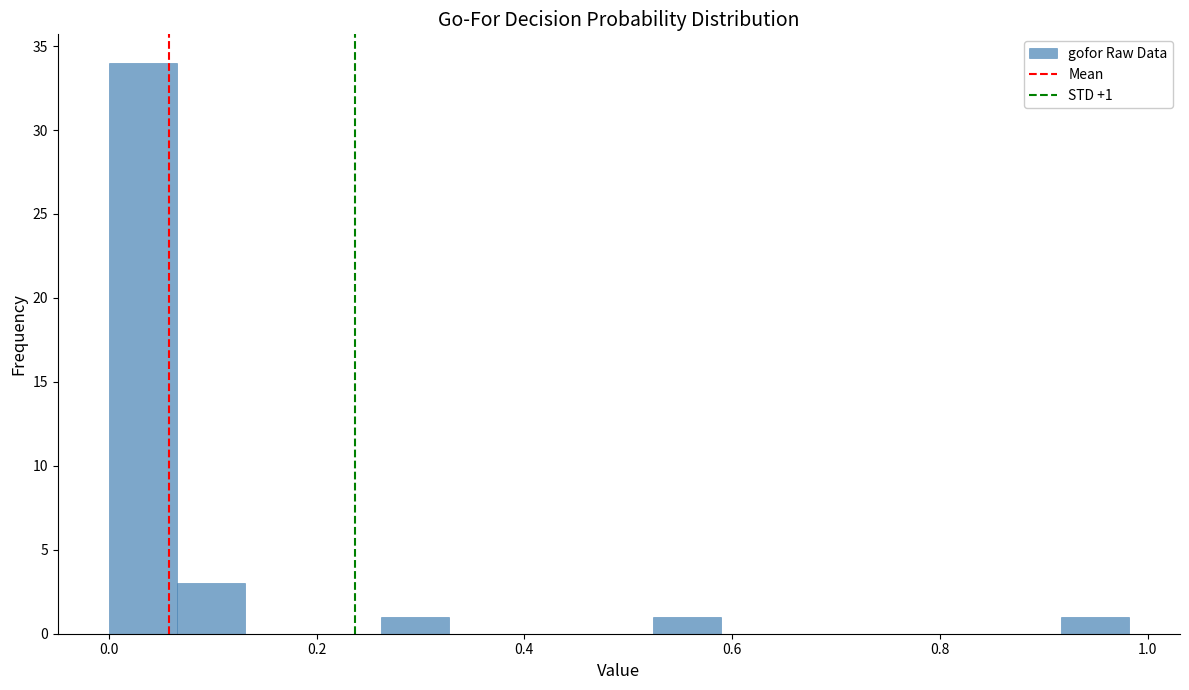

Around what value on the x-axis is the tallest bar? Give the approximate position of its centre, as read against the axis.

0.04